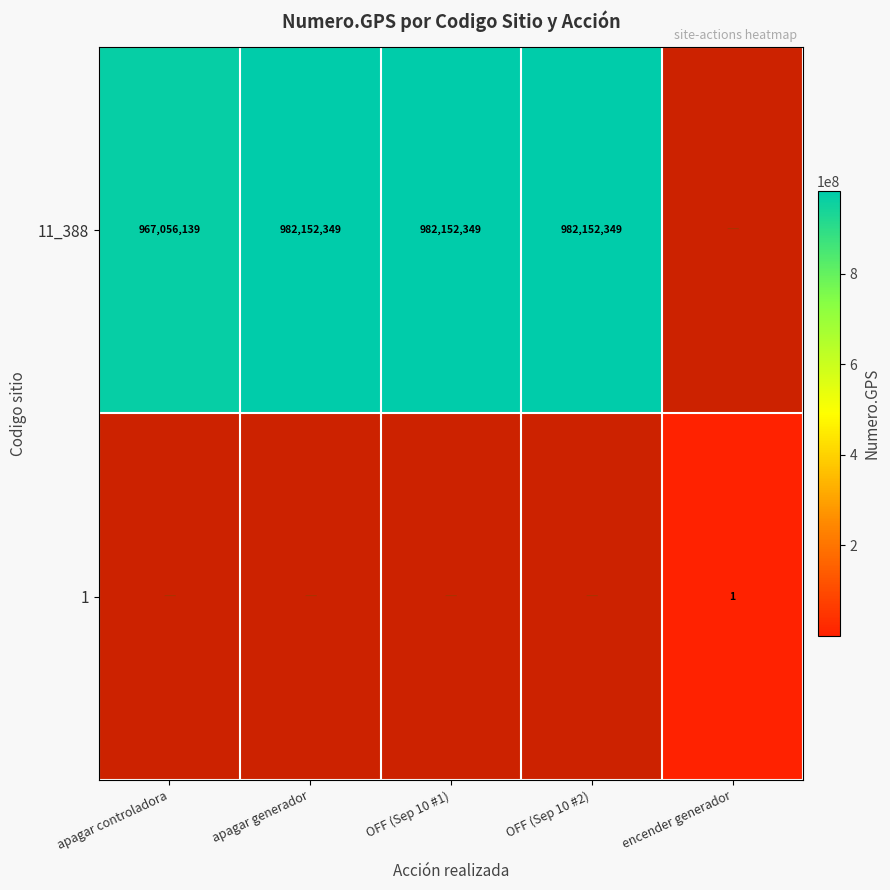

The 11_388 series shows 982152349 at apagar generador. True or false?

True